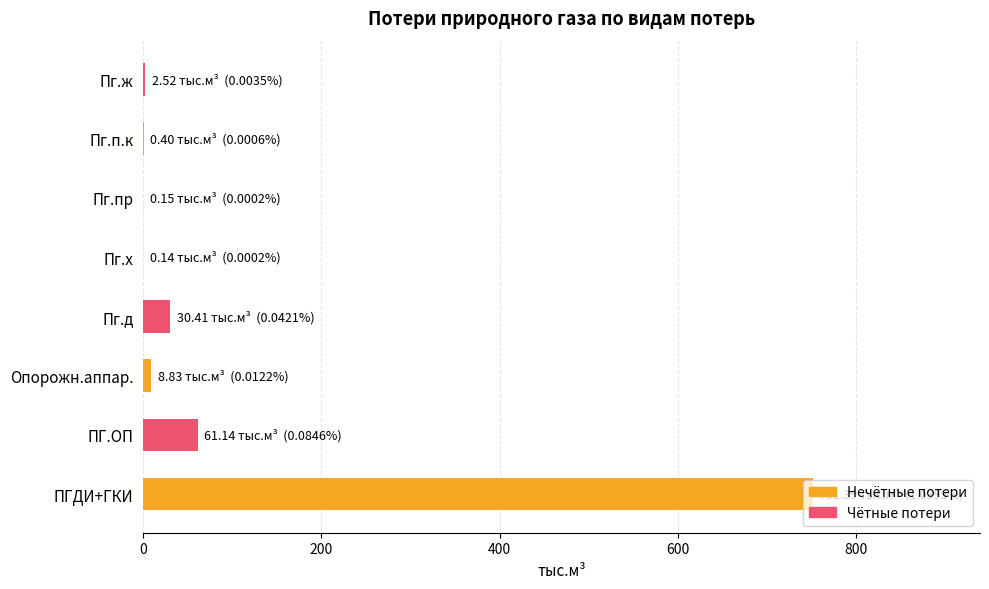

Is it true that the value at ПГДИ+ГКИ is 430.6?

False